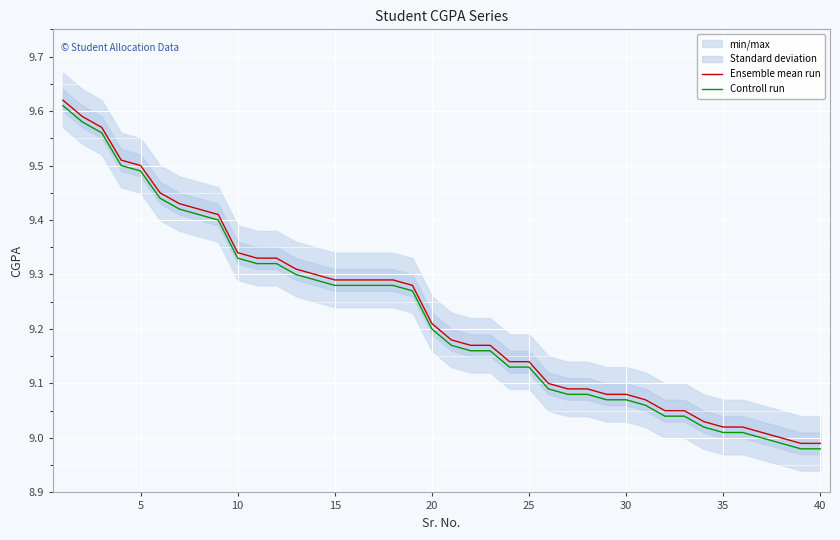

The value of Ensemble mean run at 40 is 1.8. True or false?

False